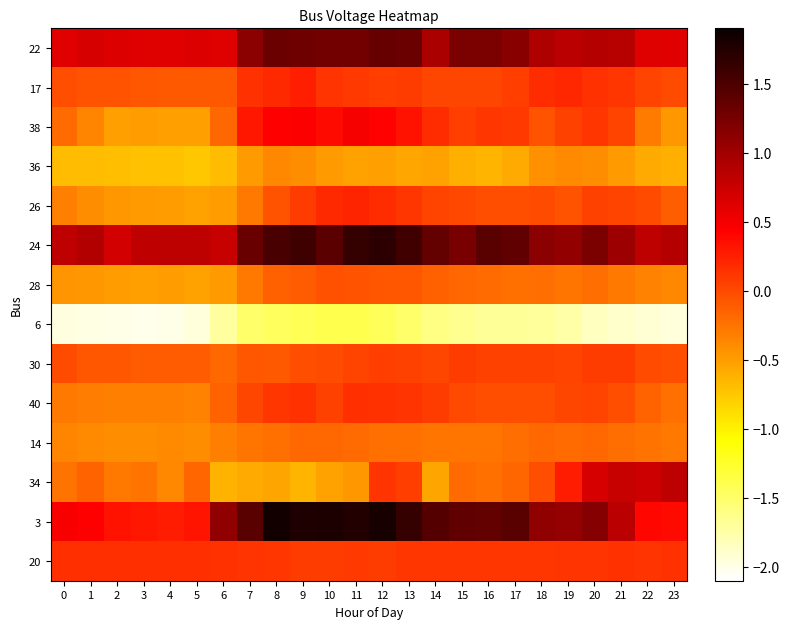

Reading left to right, list all the values displayed in this chart.

22: 0=0.6	1=0.7	2=0.6	3=0.6	4=0.6	5=0.6	6=0.6	7=1.1	8=1.3	9=1.3	10=1.3	11=1.3	12=1.3	13=1.3	14=0.9	15=1.2	16=1.2	17=1.1	18=0.9	19=0.8	20=0.9	21=0.9	22=0.6	23=0.6
17: 0=-0.0	1=-0.1	2=-0.1	3=-0.1	4=-0.1	5=-0.1	6=-0.1	7=0.1	8=0.2	9=0.2	10=0.1	11=0.1	12=0.1	13=0.1	14=0.0	15=0.0	16=0.0	17=0.1	18=0.2	19=0.2	20=0.1	21=0.1	22=0.0	23=-0.0
38: 0=-0.2	1=-0.4	2=-0.5	3=-0.5	4=-0.5	5=-0.5	6=-0.2	7=0.3	8=0.4	9=0.4	10=0.4	11=0.5	12=0.4	13=0.3	14=0.2	15=0.1	16=0.1	17=0.1	18=-0.1	19=0.1	20=0.1	21=0.0	22=-0.3	23=-0.5
36: 0=-0.7	1=-0.7	2=-0.7	3=-0.7	4=-0.7	5=-0.8	6=-0.7	7=-0.5	8=-0.4	9=-0.4	10=-0.5	11=-0.5	12=-0.5	13=-0.6	14=-0.5	15=-0.6	16=-0.6	17=-0.6	18=-0.4	19=-0.4	20=-0.4	21=-0.5	22=-0.6	23=-0.6
26: 0=-0.3	1=-0.4	2=-0.5	3=-0.5	4=-0.5	5=-0.5	6=-0.5	7=-0.3	8=-0.1	9=0.1	10=0.2	11=0.2	12=0.2	13=0.1	14=0.0	15=-0.0	16=-0.0	17=-0.0	18=-0.0	19=-0.1	20=0.1	21=0.0	22=-0.0	23=-0.1
24: 0=0.8	1=0.9	2=0.7	3=0.8	4=0.8	5=0.8	6=0.8	7=1.3	8=1.5	9=1.6	10=1.4	11=1.6	12=1.7	13=1.6	14=1.4	15=1.2	16=1.4	17=1.4	18=1.1	19=1.1	20=1.2	21=1.0	22=0.8	23=0.9
28: 0=-0.5	1=-0.5	2=-0.5	3=-0.5	4=-0.5	5=-0.5	6=-0.5	7=-0.3	8=-0.1	9=-0.1	10=-0.0	11=-0.1	12=-0.1	13=-0.1	14=-0.1	15=-0.2	16=-0.2	17=-0.2	18=-0.2	19=-0.3	20=-0.2	21=-0.3	22=-0.3	23=-0.4
6: 0=-2.0	1=-2.0	2=-2.0	3=-2.0	4=-2.0	5=-2.0	6=-1.7	7=-1.5	8=-1.5	9=-1.4	10=-1.4	11=-1.4	12=-1.4	13=-1.5	14=-1.6	15=-1.7	16=-1.7	17=-1.7	18=-1.7	19=-1.7	20=-1.8	21=-1.9	22=-1.9	23=-2.0
30: 0=-0.0	1=-0.1	2=-0.1	3=-0.1	4=-0.1	5=-0.1	6=-0.2	7=-0.1	8=-0.1	9=-0.0	10=-0.0	11=0.0	12=0.1	13=0.0	14=0.0	15=0.1	16=0.1	17=0.0	18=0.0	19=0.0	20=0.1	21=0.1	22=-0.0	23=-0.0
40: 0=-0.3	1=-0.3	2=-0.3	3=-0.3	4=-0.3	5=-0.3	6=-0.2	7=0.0	8=0.1	9=0.1	10=0.1	11=0.2	12=0.1	13=0.1	14=0.1	15=-0.0	16=-0.0	17=-0.0	18=-0.0	19=0.0	20=0.0	21=-0.0	22=-0.2	23=-0.2
14: 0=-0.4	1=-0.4	2=-0.4	3=-0.4	4=-0.4	5=-0.4	6=-0.3	7=-0.3	8=-0.2	9=-0.2	10=-0.2	11=-0.2	12=-0.2	13=-0.2	14=-0.3	15=-0.3	16=-0.3	17=-0.2	18=-0.2	19=-0.2	20=-0.2	21=-0.2	22=-0.2	23=-0.3
34: 0=-0.2	1=-0.2	2=-0.3	3=-0.2	4=-0.4	5=-0.2	6=-0.6	7=-0.6	8=-0.5	9=-0.6	10=-0.5	11=-0.5	12=0.1	13=0.1	14=-0.5	15=-0.2	16=-0.2	17=-0.2	18=-0.0	19=0.3	20=0.7	21=0.8	22=0.7	23=0.8
3: 0=0.5	1=0.4	2=0.3	3=0.3	4=0.3	5=0.3	6=1.1	7=1.4	8=1.8	9=1.8	10=1.8	11=1.8	12=1.8	13=1.6	14=1.5	15=1.4	16=1.4	17=1.4	18=1.1	19=1.1	20=1.2	21=0.8	22=0.4	23=0.4
20: 0=0.2	1=0.2	2=0.2	3=0.2	4=0.2	5=0.2	6=0.1	7=0.1	8=0.1	9=0.1	10=0.1	11=0.1	12=0.1	13=0.1	14=0.1	15=0.1	16=0.1	17=0.1	18=0.1	19=0.1	20=0.1	21=0.1	22=0.1	23=0.1